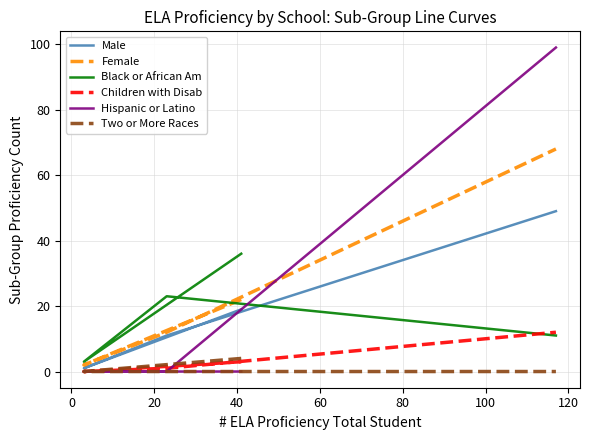

How many values in Children with Disab are above zero?

3